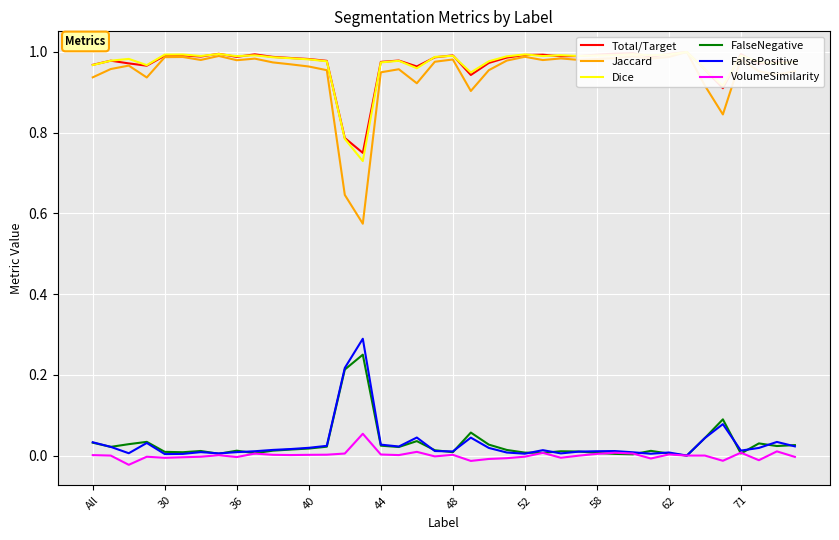

True or false: Dice and FalsePositive intersect in this chart.

False